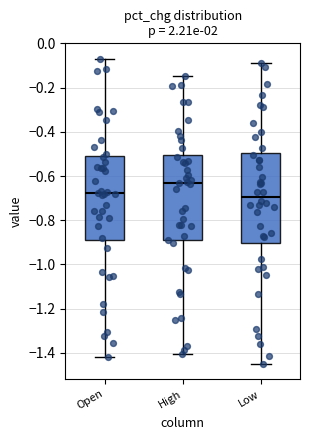

Where does the lower whisker of the box for High end on the y-axis? The values are not printed on the chart, so give them approximately, as read against the axis.

-1.40